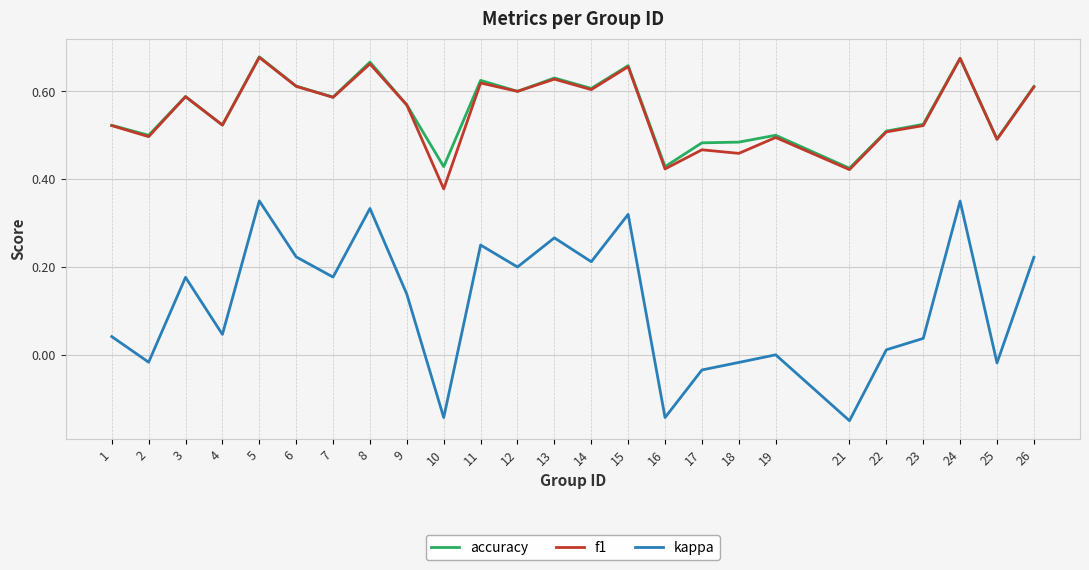

Where is kappa nearest to the value 0?

19